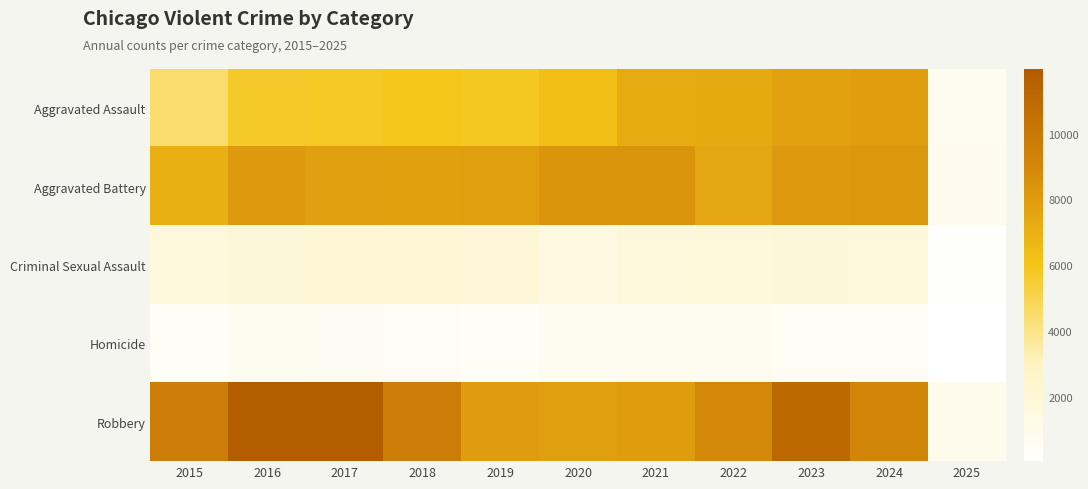

What is the greatest value displayed?

11960